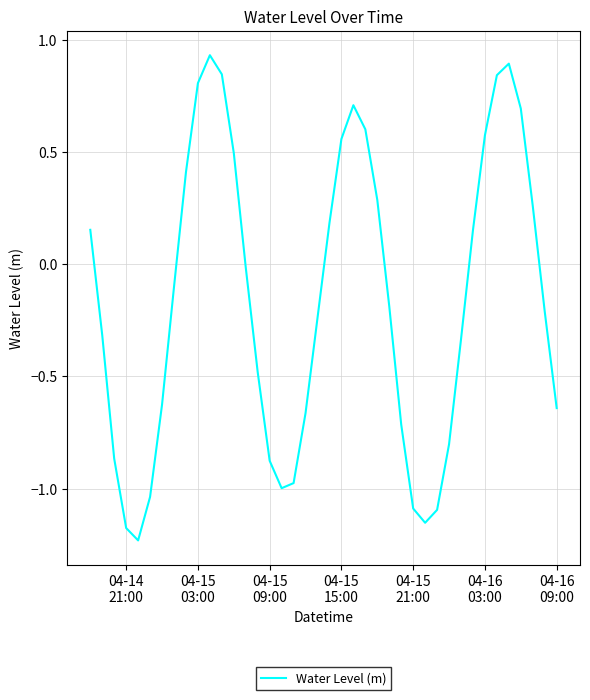

What is the sum of all values?

-6.4